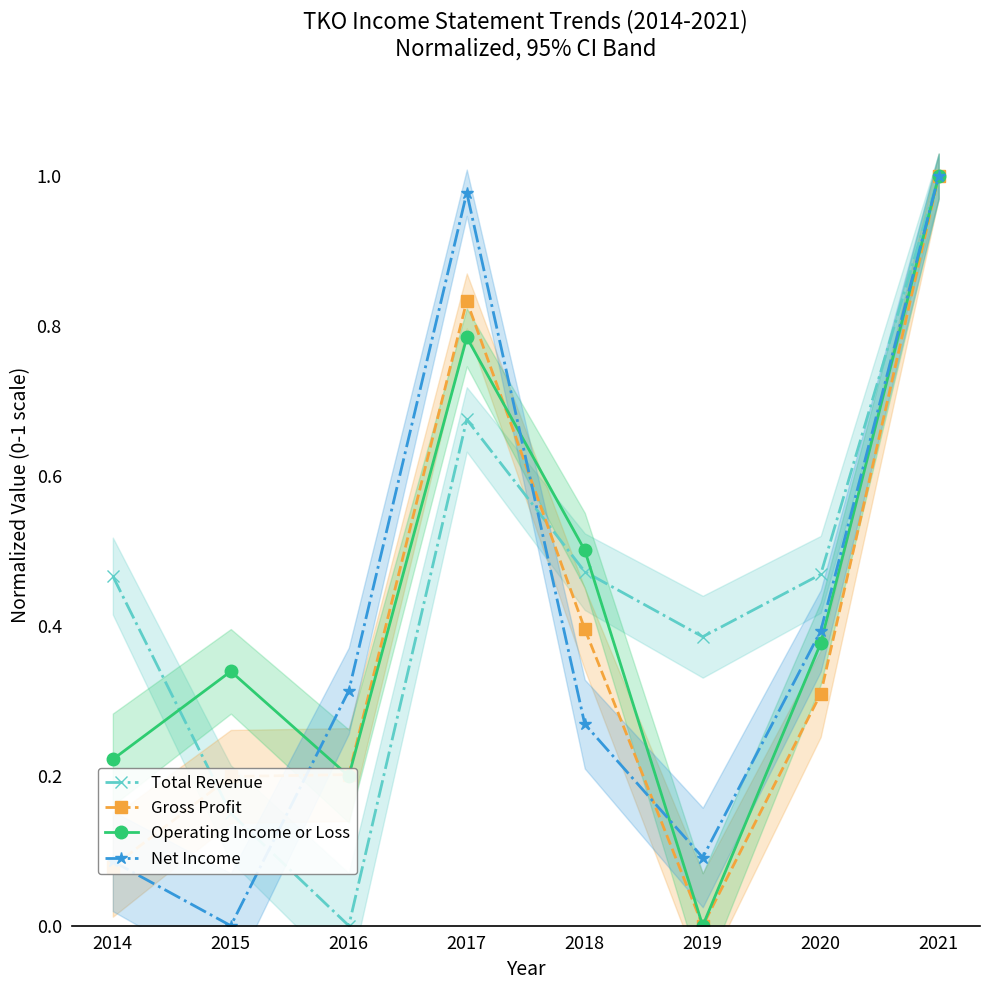

What is the value of the Net Income point at the 5th from the left?

0.3